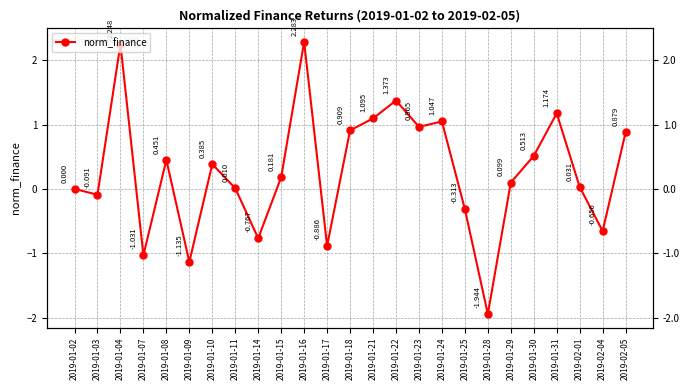

What is the sum of all values?

6.8